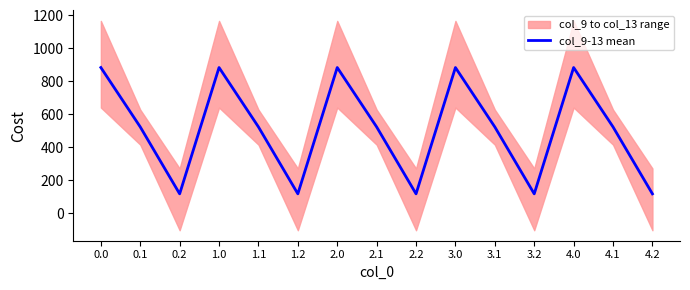

Rank the categories by value from lowest to highest.

0.2, 1.2, 2.2, 3.2, 4.2, 0.1, 1.1, 2.1, 3.1, 4.1, 0.0, 1.0, 2.0, 3.0, 4.0